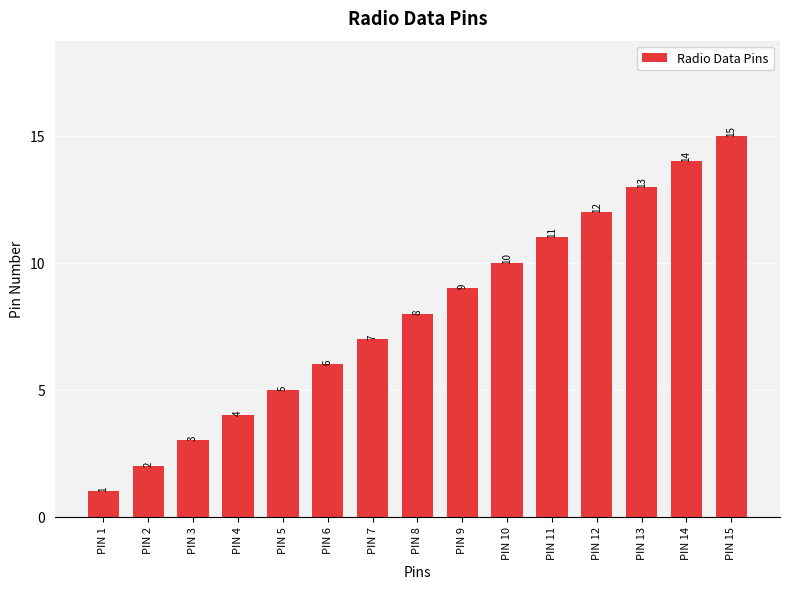

At which label is the value closest to 8?

PIN 8